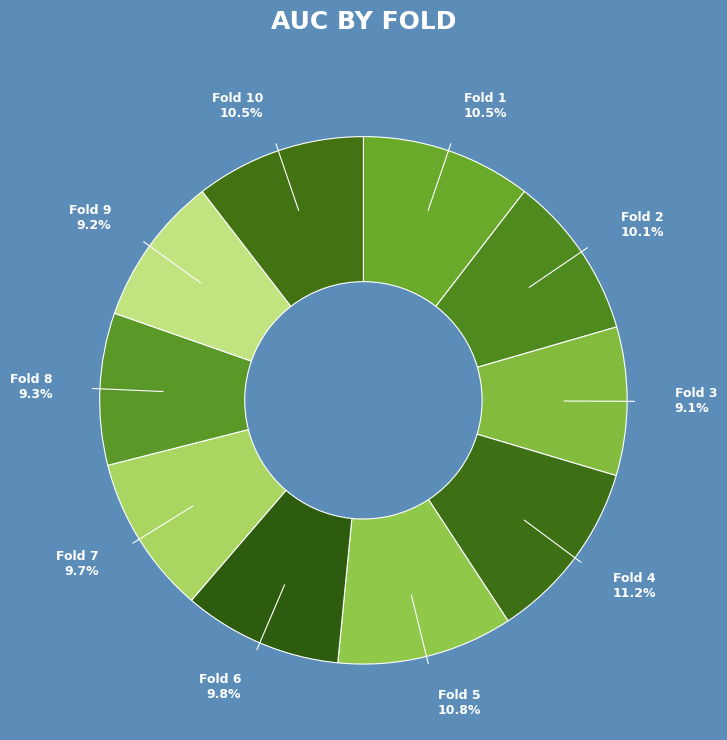

Does Fold 6 9.8% account for over 50% of the chart?

No